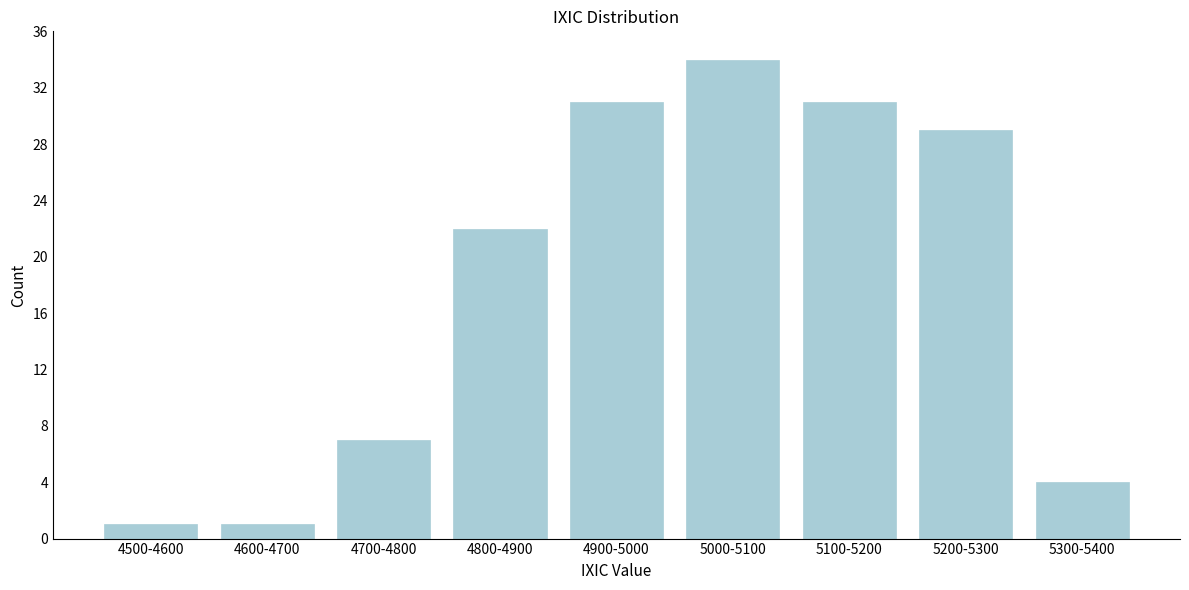

Reading left to right, list all the values displayed in this chart.

4500-4600=1	4600-4700=1	4700-4800=7	4800-4900=22	4900-5000=31	5000-5100=34	5100-5200=31	5200-5300=29	5300-5400=4